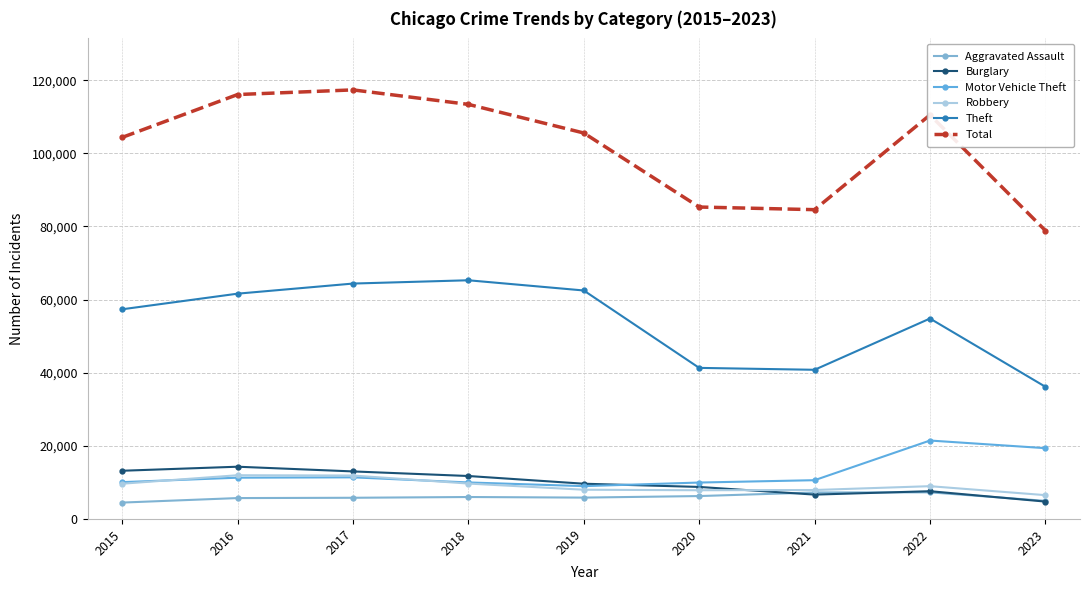

What is the difference between the second highest and minimum values in the Robbery series?

5369